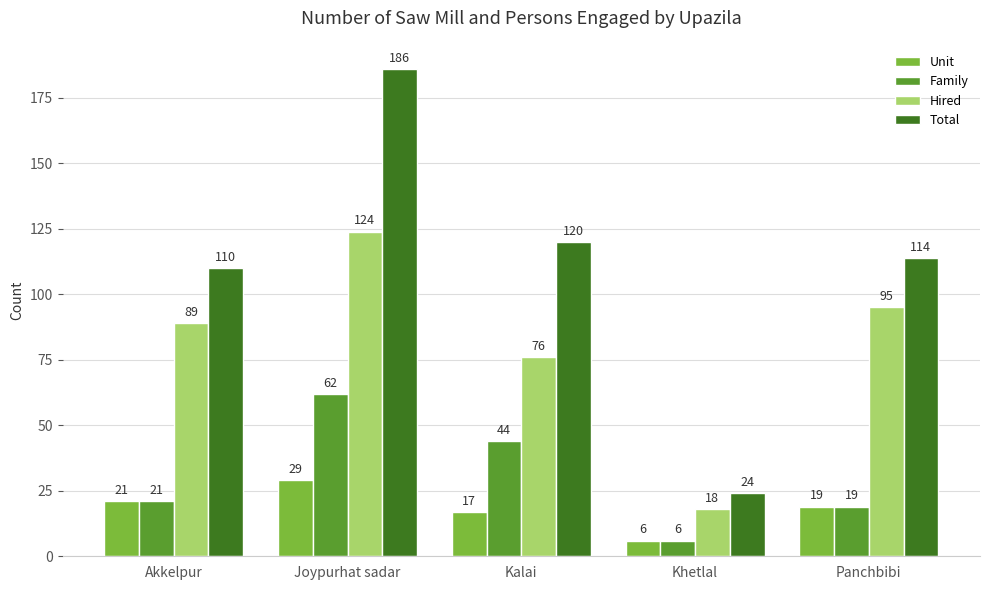

Which category has the lowest value in the Hired series?

Khetlal